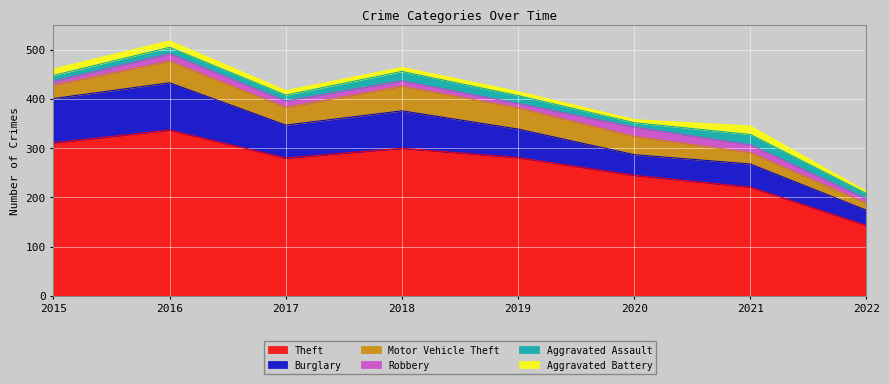

Which category has the highest value in the Burglary series?

2016